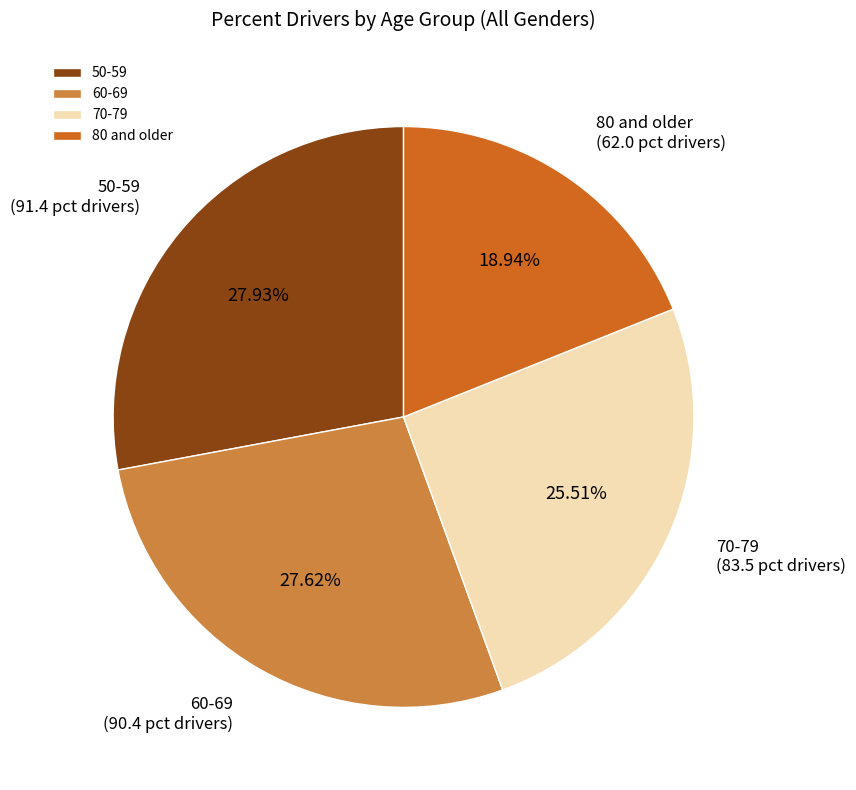

What is the ratio of the value at 60-69 to the value at 80 and older?

1.5